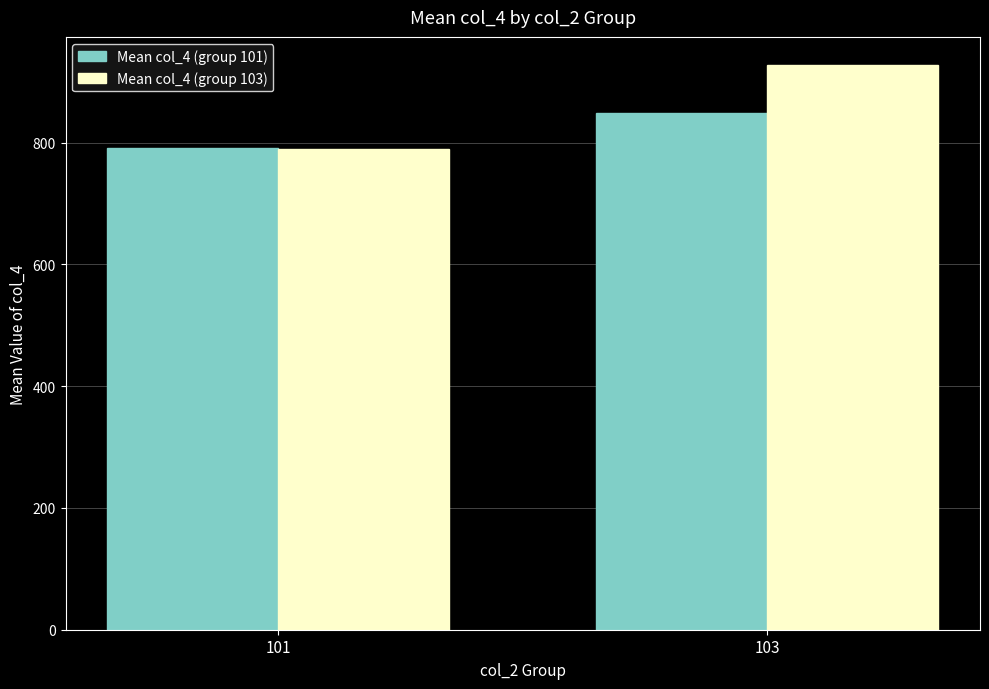

What is the smallest value displayed?

790.3